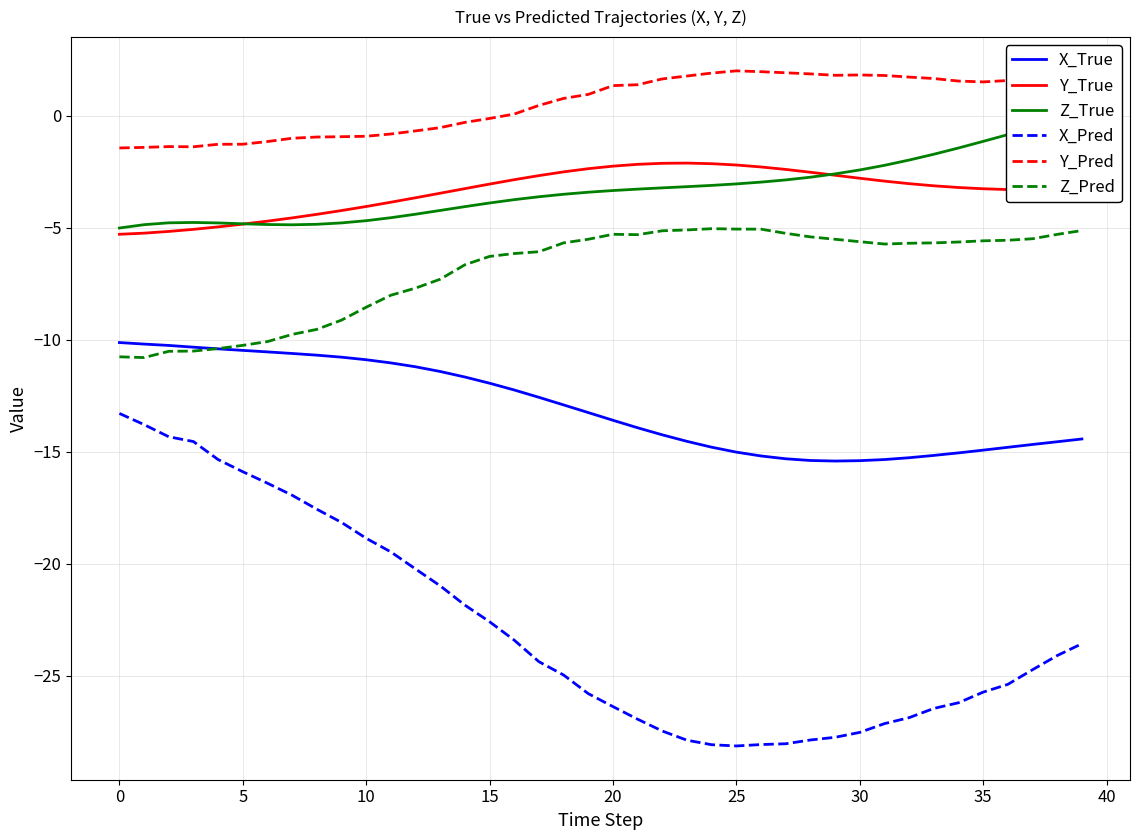

Between 27 and 37, which series saw the biggest shift?

X_Pred